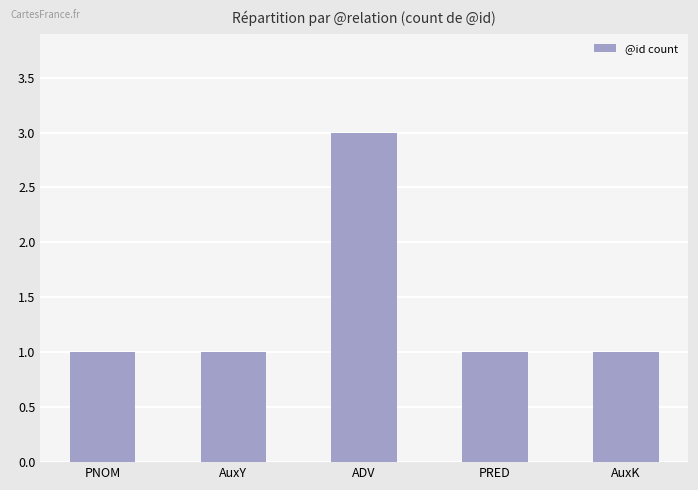

What is the difference between the maximum and second lowest values?

2